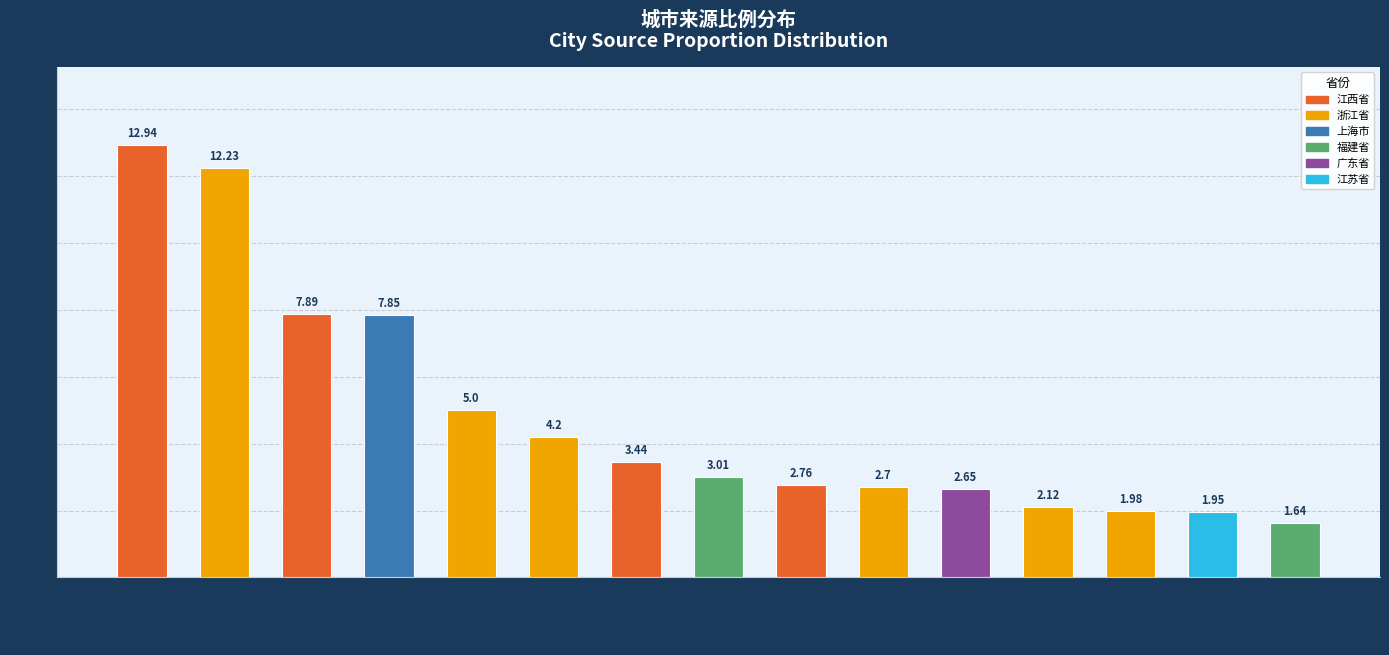

Which label corresponds to the largest value in the chart?

南昌市